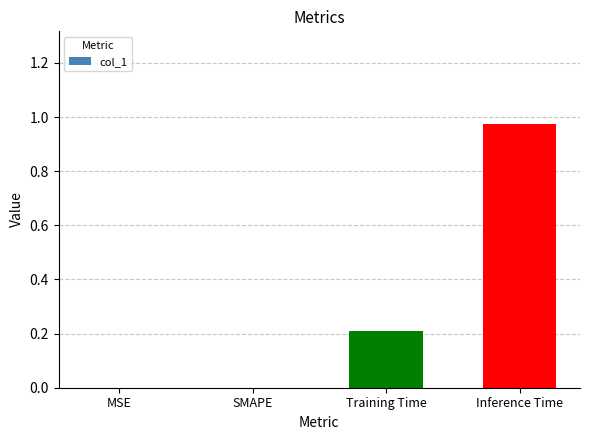

Which label corresponds to the largest value in the chart?

Inference Time